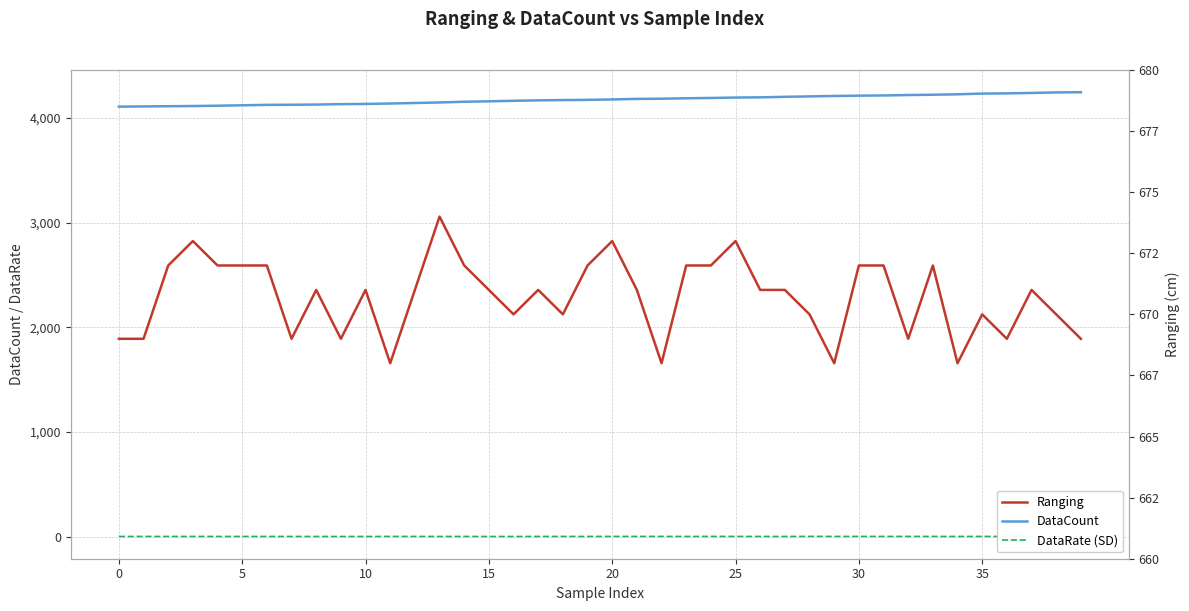

True or false: DataCount and DataRate (SD) cross at least once.

False